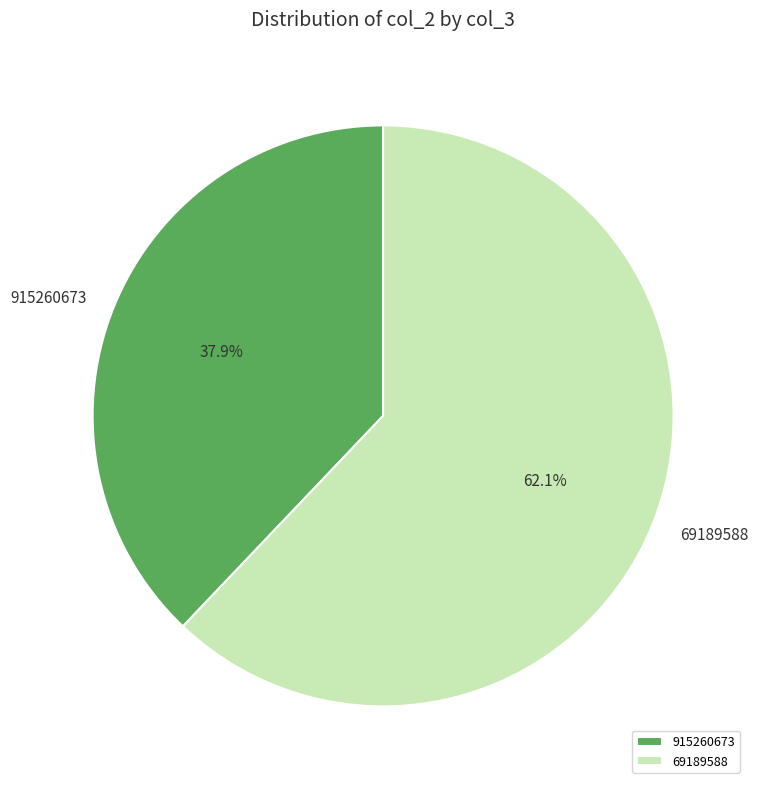

Rank the categories by value from highest to lowest.

69189588, 915260673